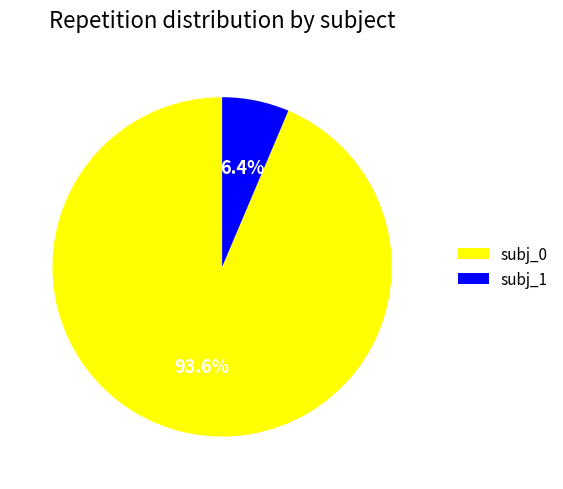

Rank the categories by value from highest to lowest.

subj_0, subj_1